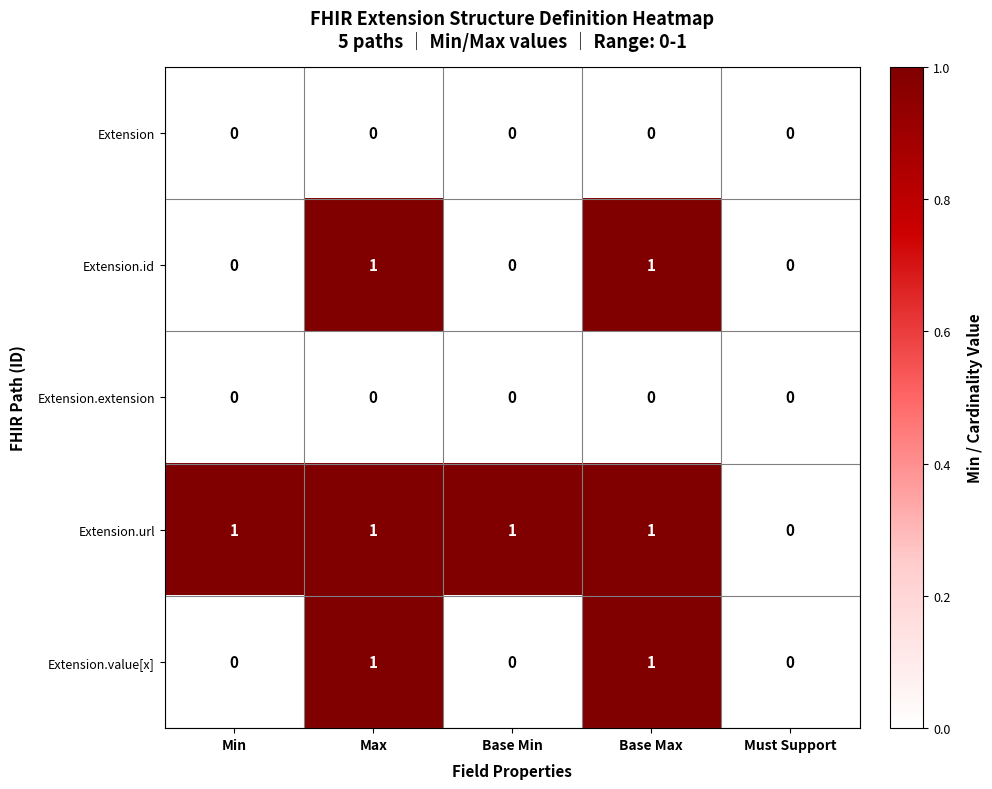

Count the Extension.value[x] values in the range 0 to 1.

5